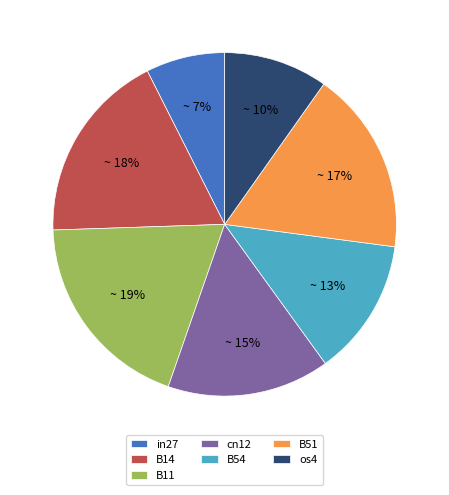

Is the sum of B54 and B11 greater than half?

No